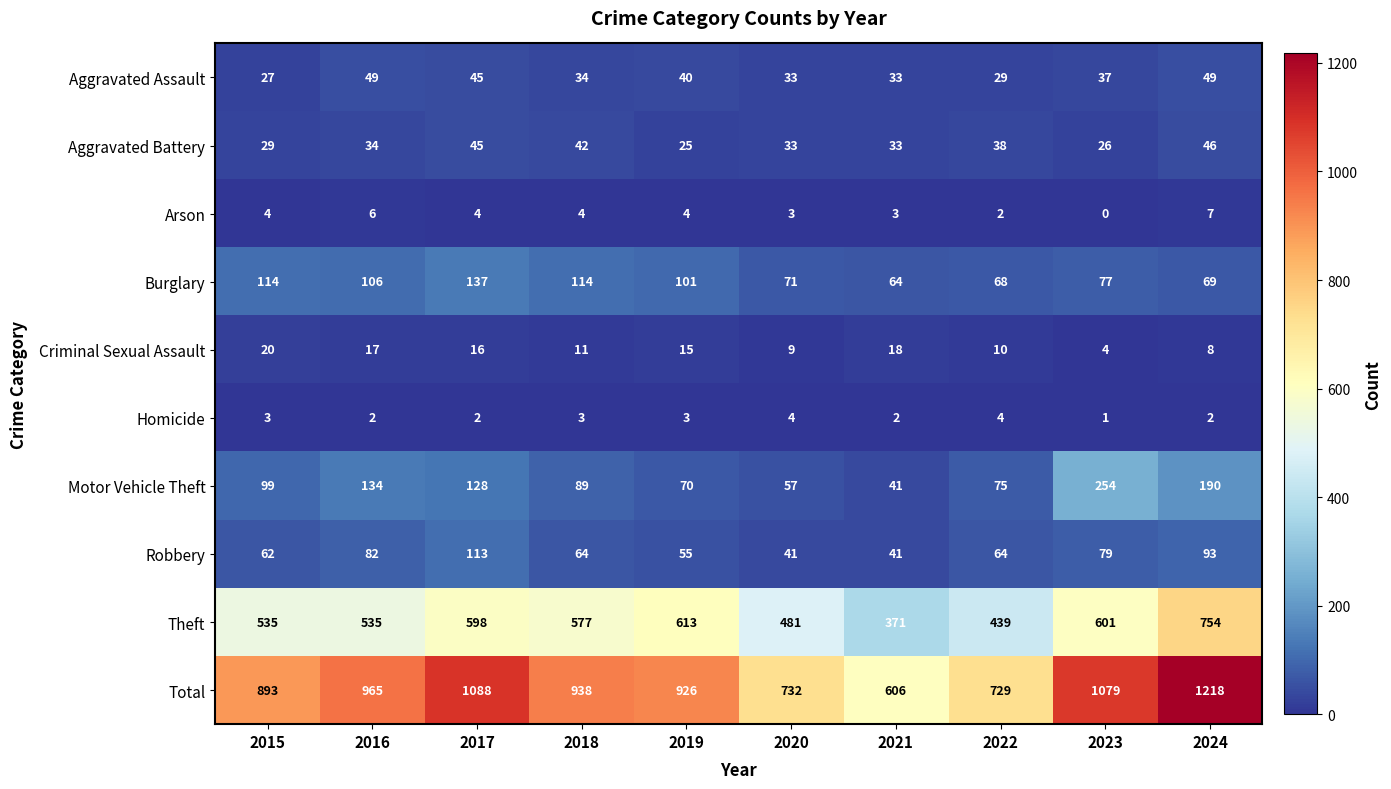

Rank the series at 2022 from lowest to highest value.

Arson, Homicide, Criminal Sexual Assault, Aggravated Assault, Aggravated Battery, Robbery, Burglary, Motor Vehicle Theft, Theft, Total